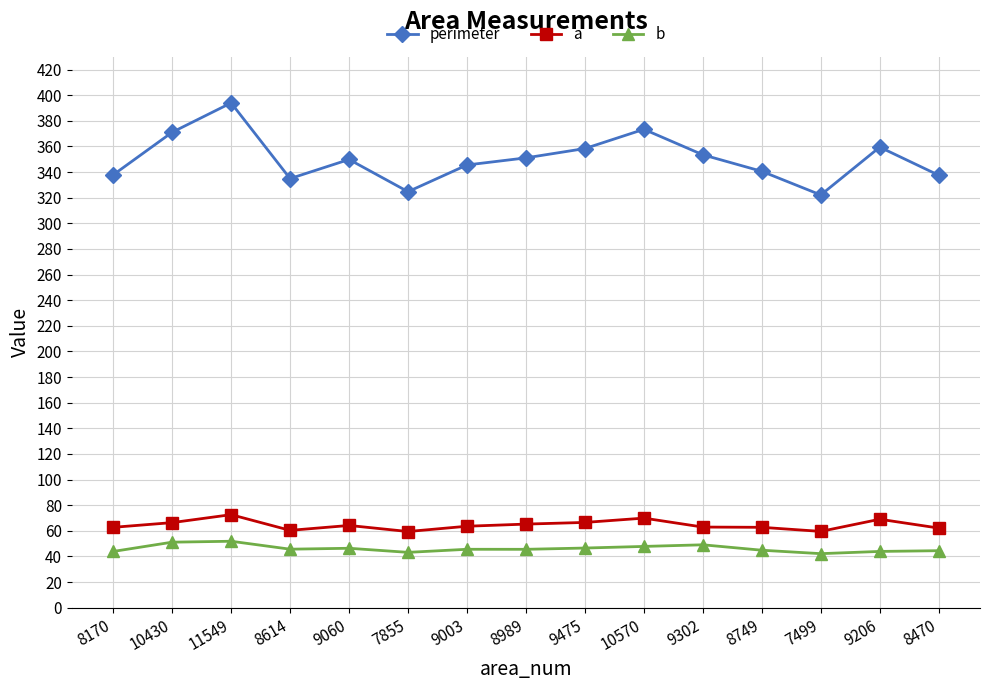

Which series has the largest range (max minus min)?

perimeter